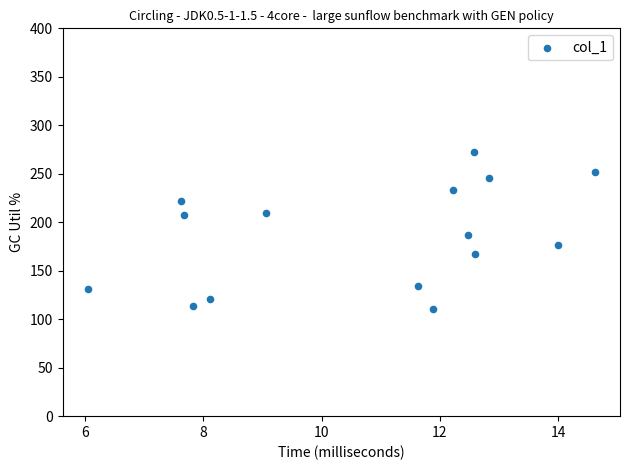

What Y value in the scatter plot is closest to 191?

186.6